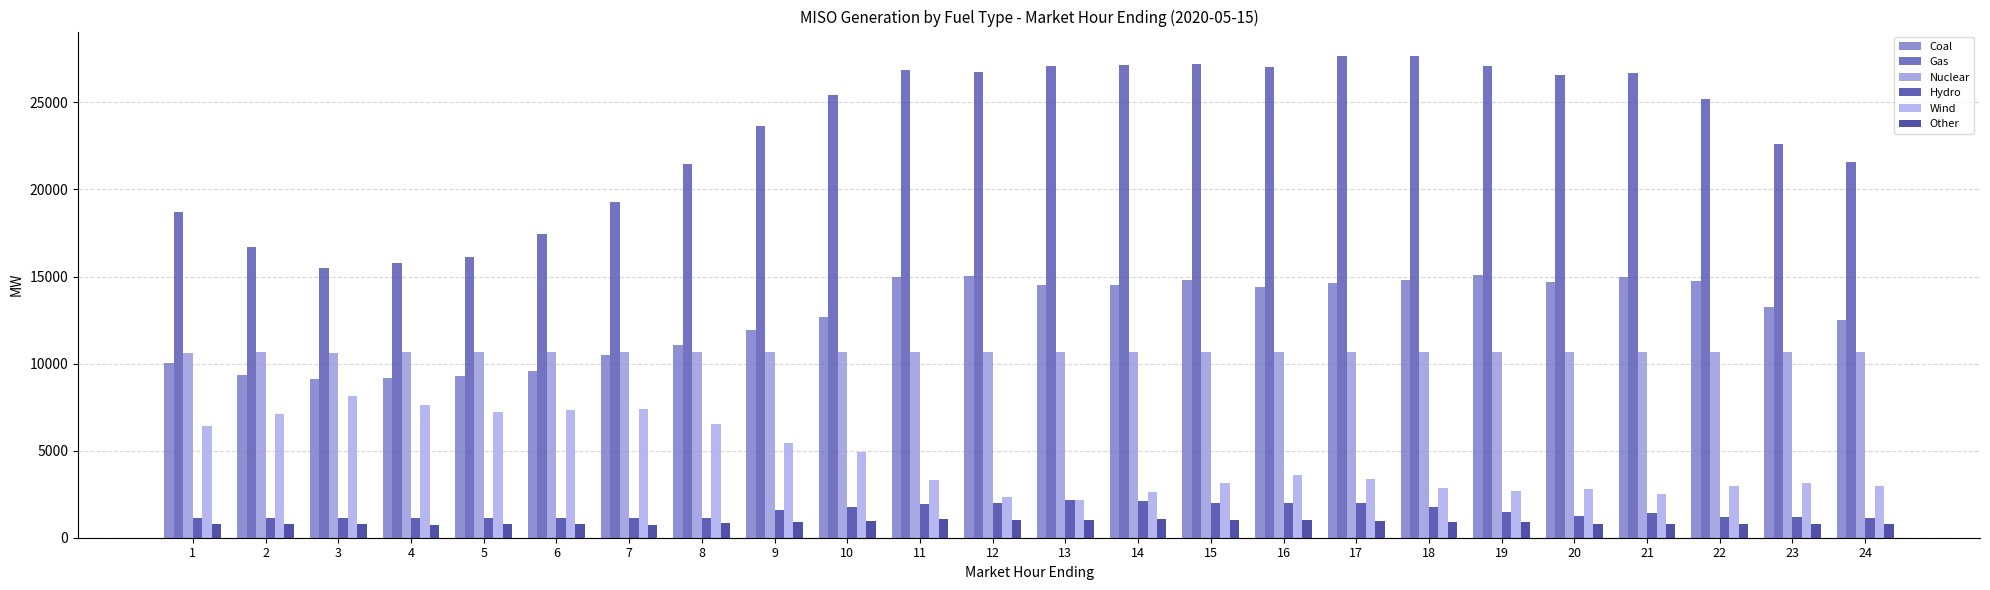

Which series has the largest total across all categories?

Gas